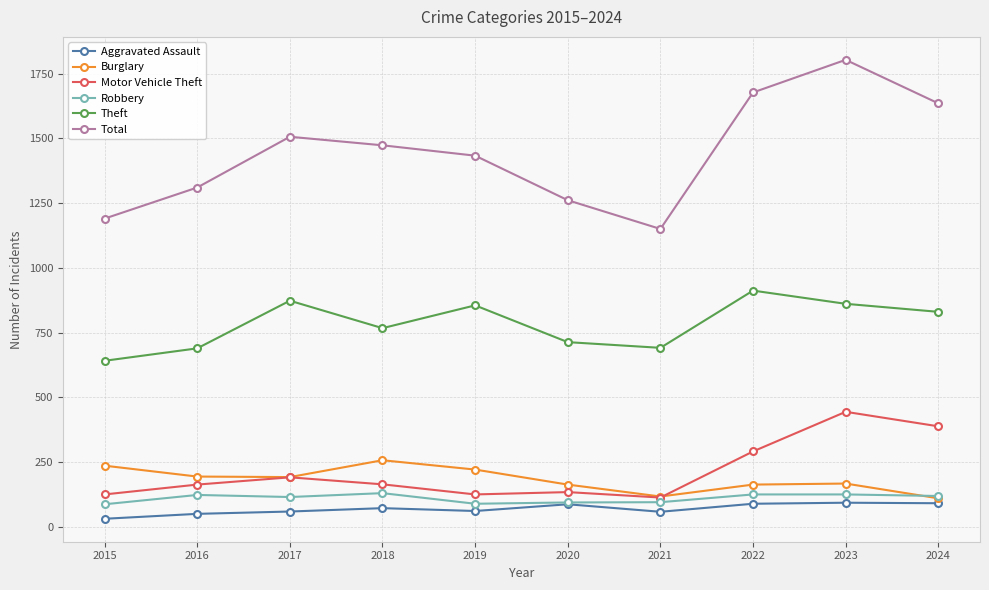

Rank the series by their maximum value, from lowest to highest.

Aggravated Assault, Robbery, Burglary, Motor Vehicle Theft, Theft, Total